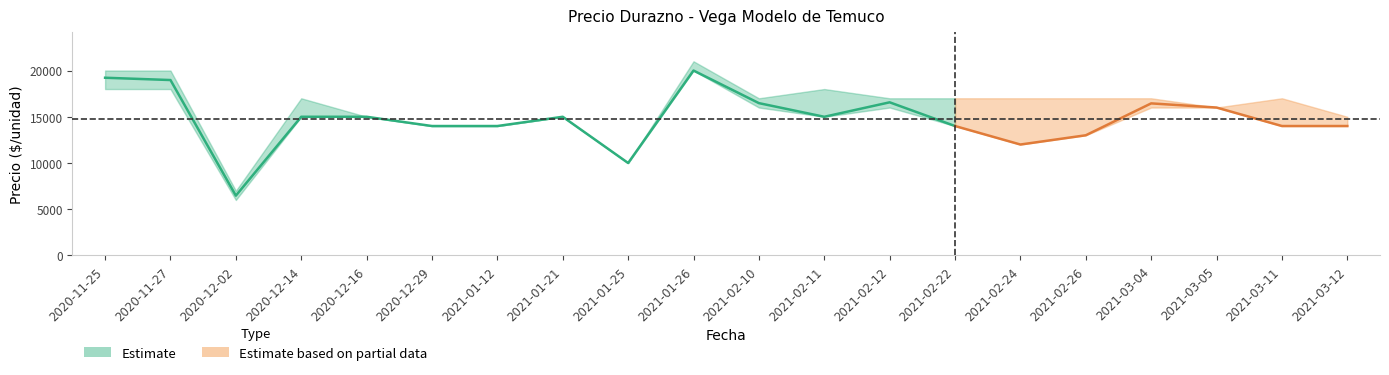

Reading left to right, list all the values displayed in this chart.

Precio minimo: 2020-11-25=18000	2020-11-27=18000	2020-12-02=6000	2020-12-14=15000	2020-12-16=15000	2020-12-29=14000	2021-01-12=14000	2021-01-21=15000	2021-01-25=10000	2021-01-26=20000	2021-02-10=16000	2021-02-11=15000	2021-02-12=16000	2021-02-22=14000	2021-02-24=12000	2021-02-26=13000	2021-03-04=16000	2021-03-05=16000	2021-03-11=14000	2021-03-12=14000
Precio promedio ponderado: 2020-11-25=19222	2020-11-27=18973	2020-12-02=6471	2020-12-14=15000	2020-12-16=15000	2020-12-29=14000	2021-01-12=14000	2021-01-21=15000	2021-01-25=10000	2021-01-26=20000	2021-02-10=16476	2021-02-11=15000	2021-02-12=16564	2021-02-22=14000	2021-02-24=12000	2021-02-26=13000	2021-03-04=16449	2021-03-05=16000	2021-03-11=14000	2021-03-12=14000
Precio maximo: 2020-11-25=20000	2020-11-27=20000	2020-12-02=7000	2020-12-14=17000	2020-12-16=15000	2020-12-29=14000	2021-01-12=14000	2021-01-21=15000	2021-01-25=10000	2021-01-26=21000	2021-02-10=17000	2021-02-11=18000	2021-02-12=17000	2021-02-22=17000	2021-02-24=17000	2021-02-26=17000	2021-03-04=17000	2021-03-05=16000	2021-03-11=17000	2021-03-12=15000